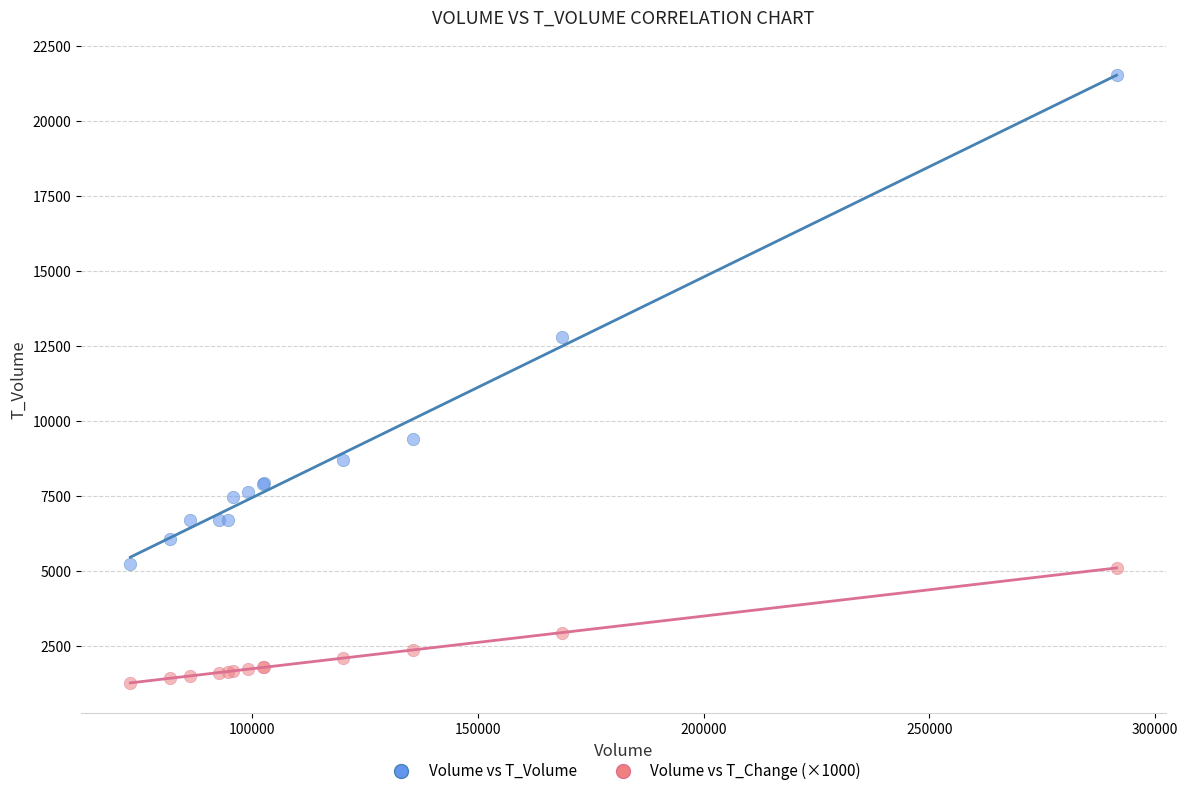

Across all series, what Y value is closest to 11405?

12791